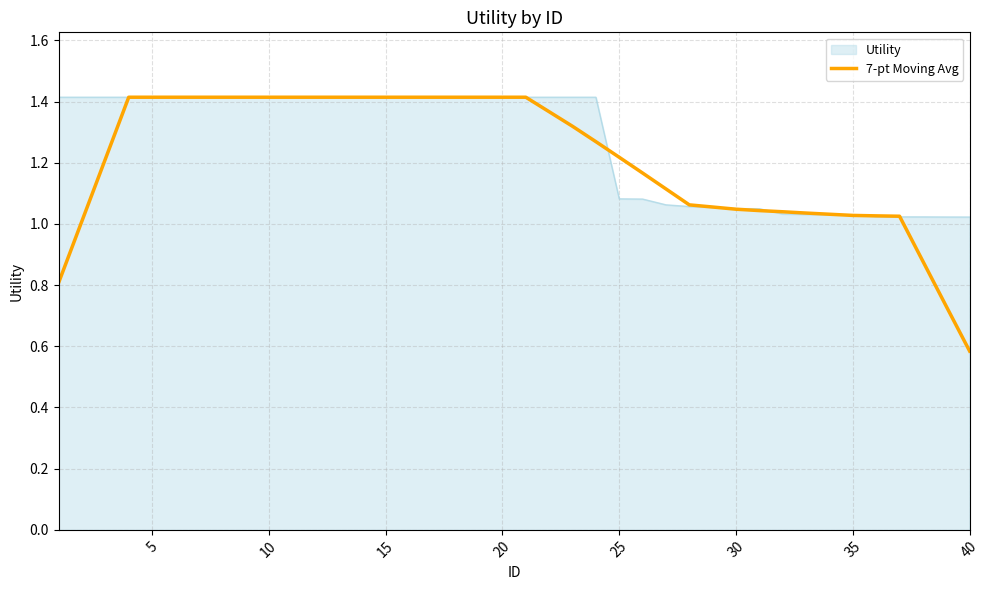

Does the chart display data point markers on the line(s)?

No